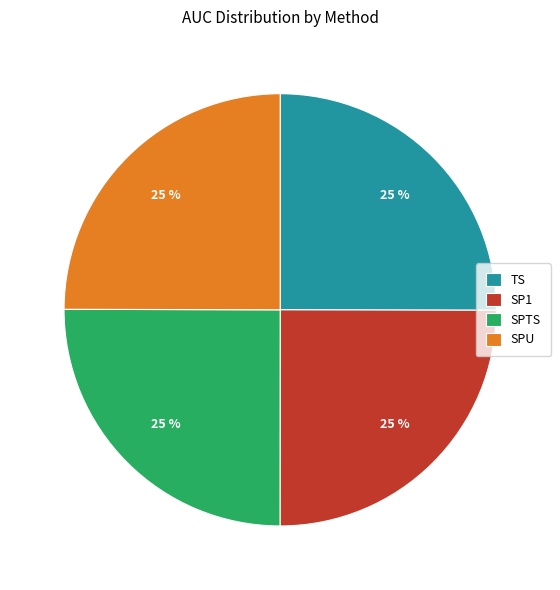

True or false: SPTS accounts for 25% of the total.

True